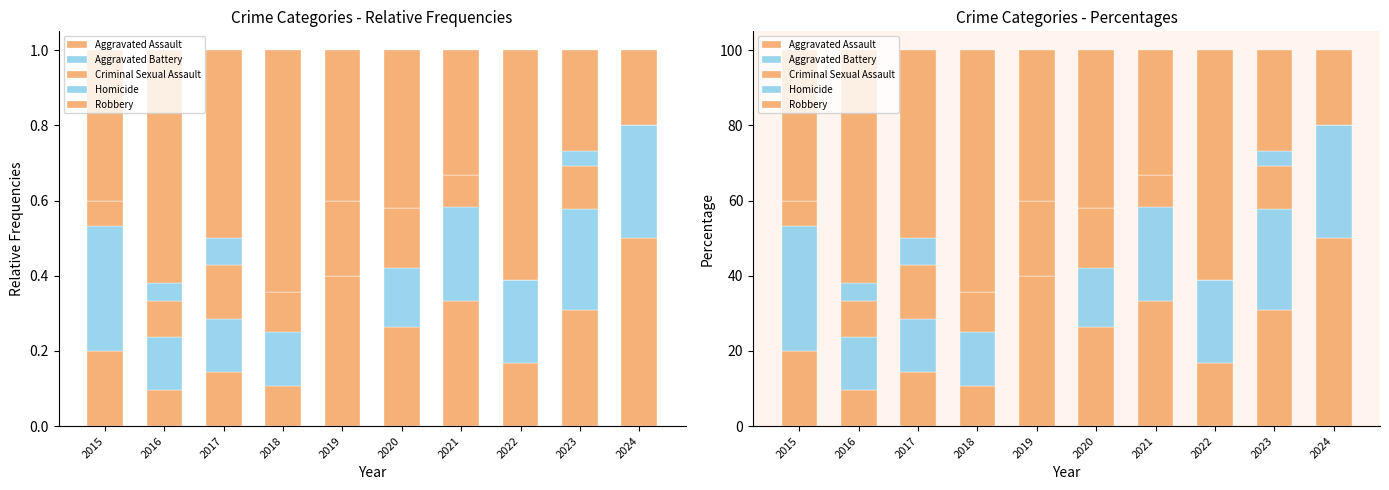

What value does the Aggravated Battery series have at 2021?

25.0